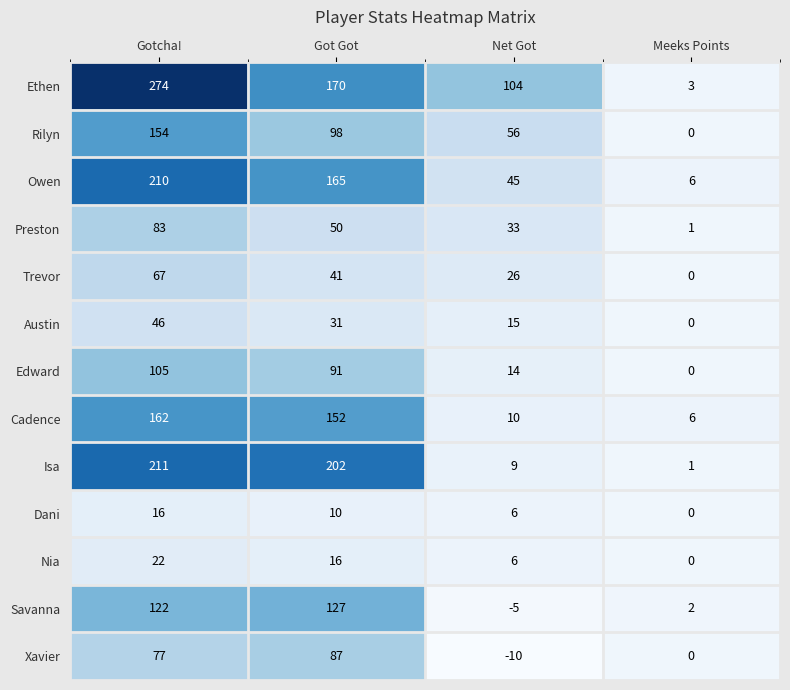

Count the Edward values in the range 14 to 105.

3